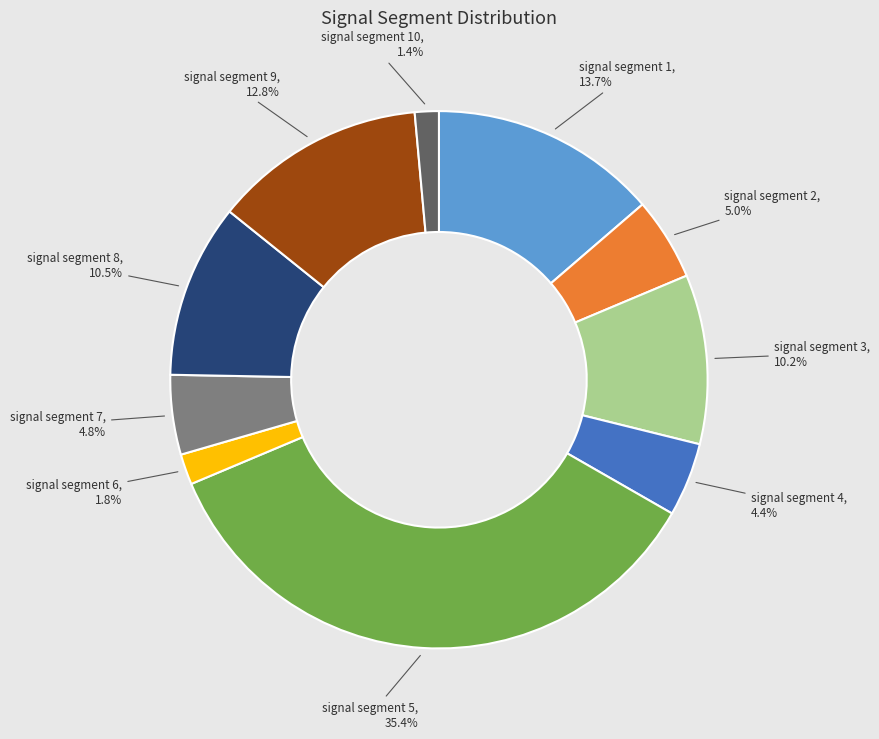

Between signal segment 9 and signal segment 6, which is larger?

signal segment 9